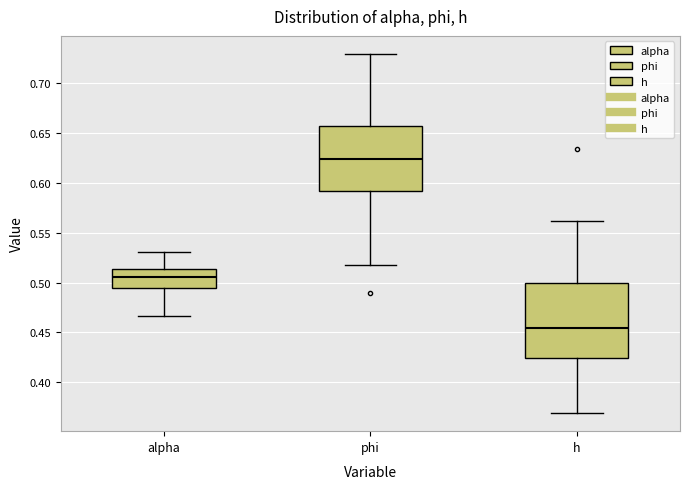

Which box is the tallest, from its lower edge to its upper edge?

h